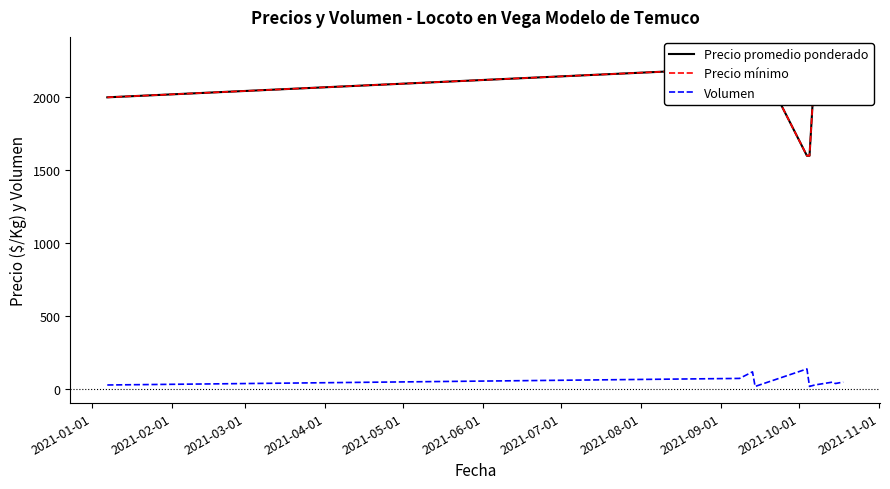

What is the maximum value for Volumen?

140